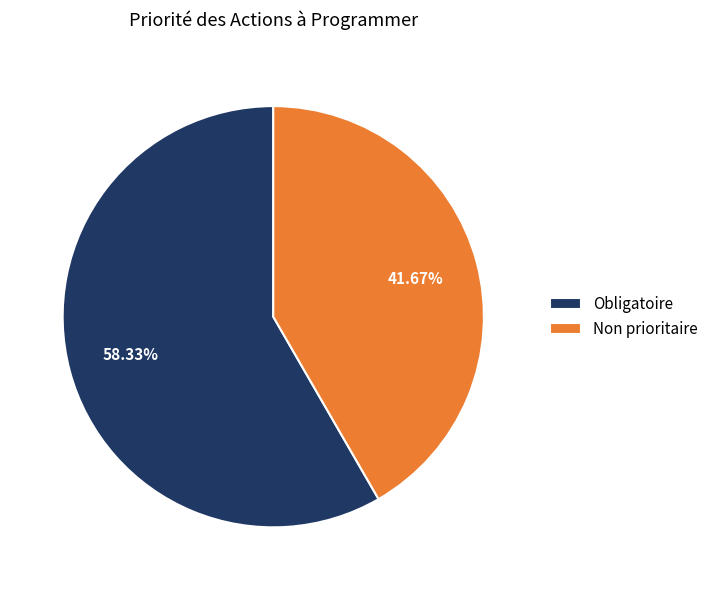

Rank the categories by value from highest to lowest.

Obligatoire, Non prioritaire